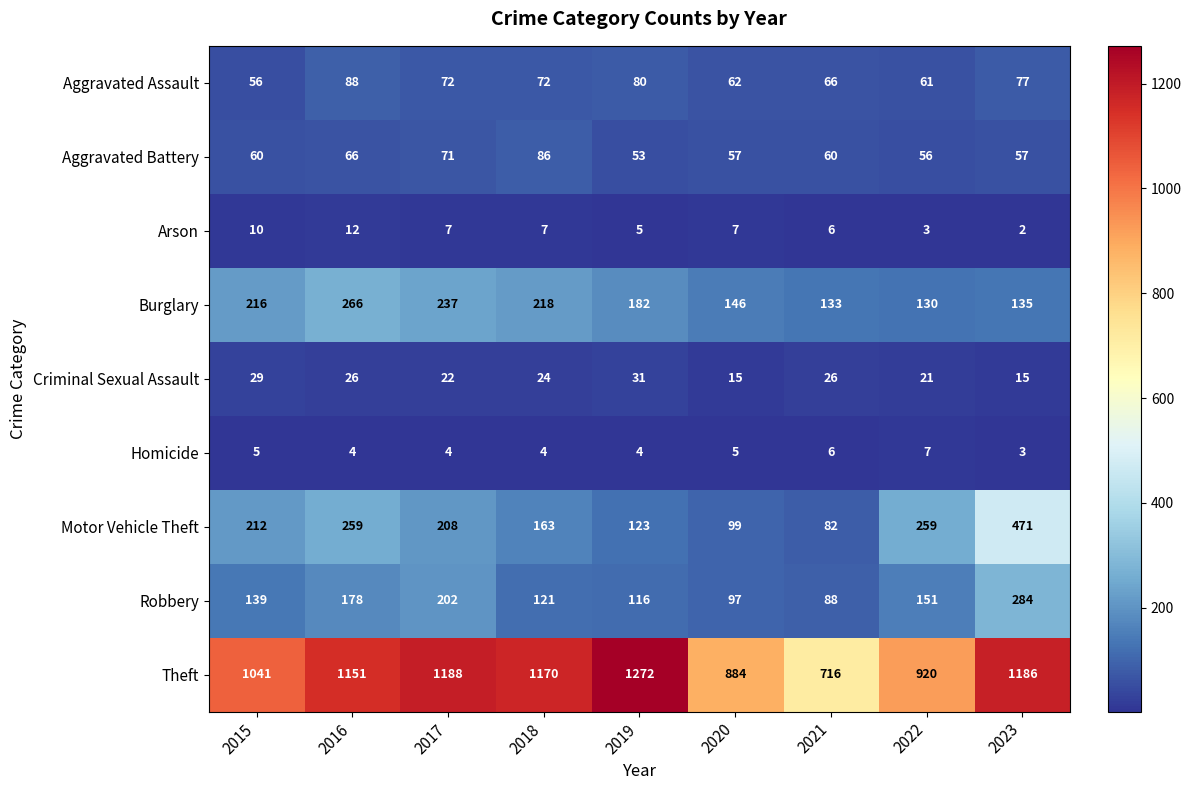

What value does the Aggravated Assault series have at 2015, to the nearest 5?

55